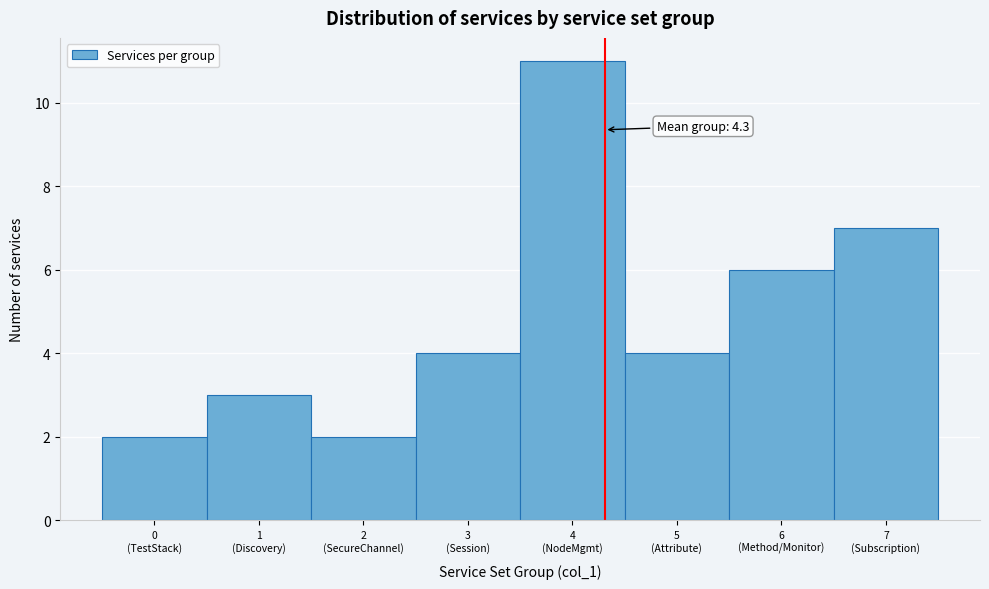

Reading right to left, transcribe all the data shown in this chart.

7	6	4	11	4	2	3	2